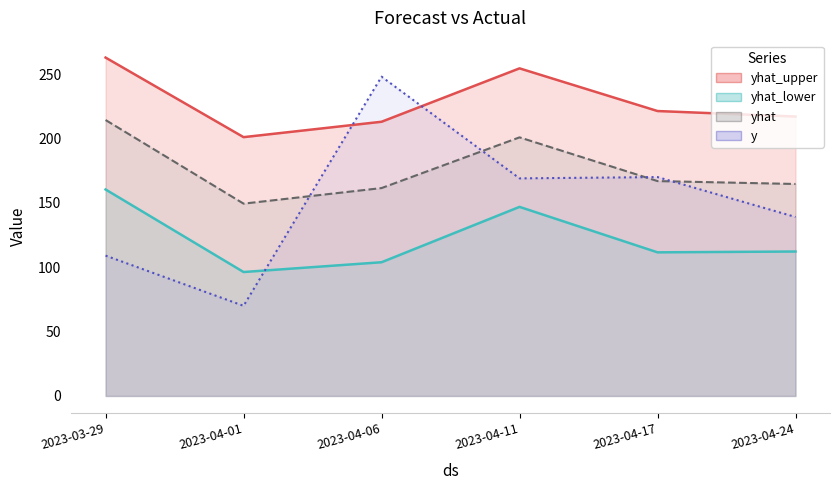

Is it true that yhat equals 166.9 at 2023-04-17?

True